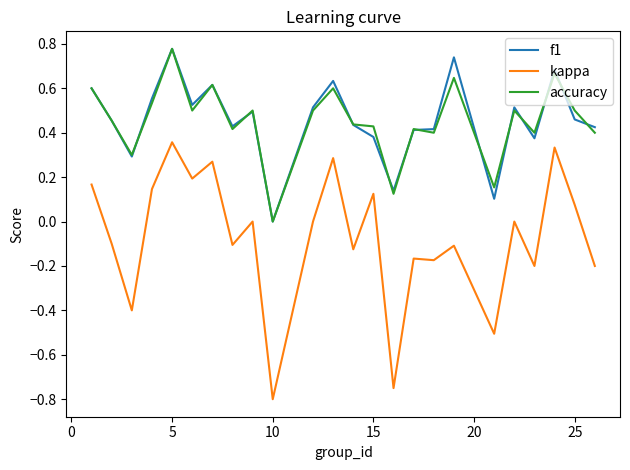

True or false: kappa and f1 intersect in this chart.

False